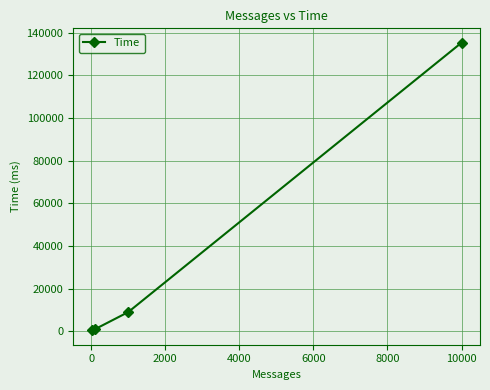

What is the value of the 2nd point from the left?

1030